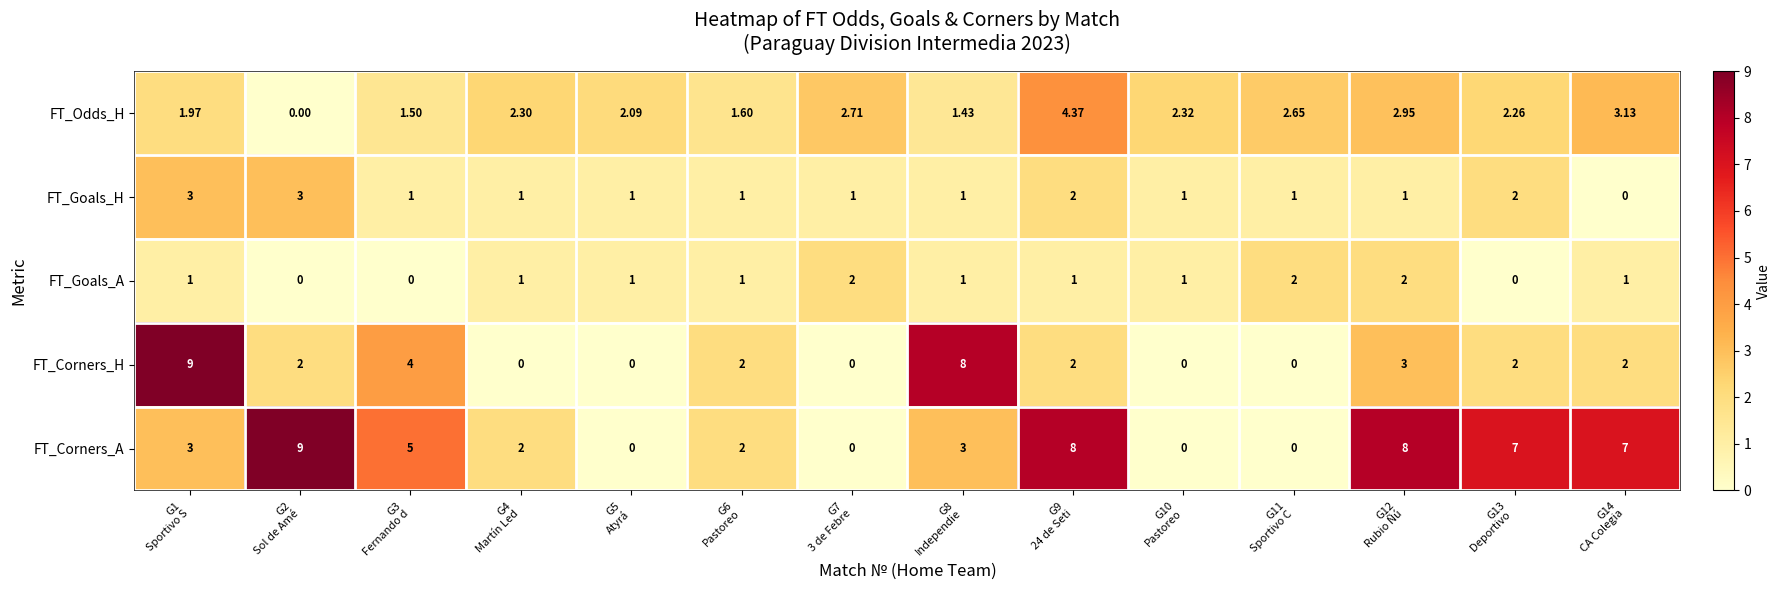

Which series has the largest total across all categories?

FT_Corners_A